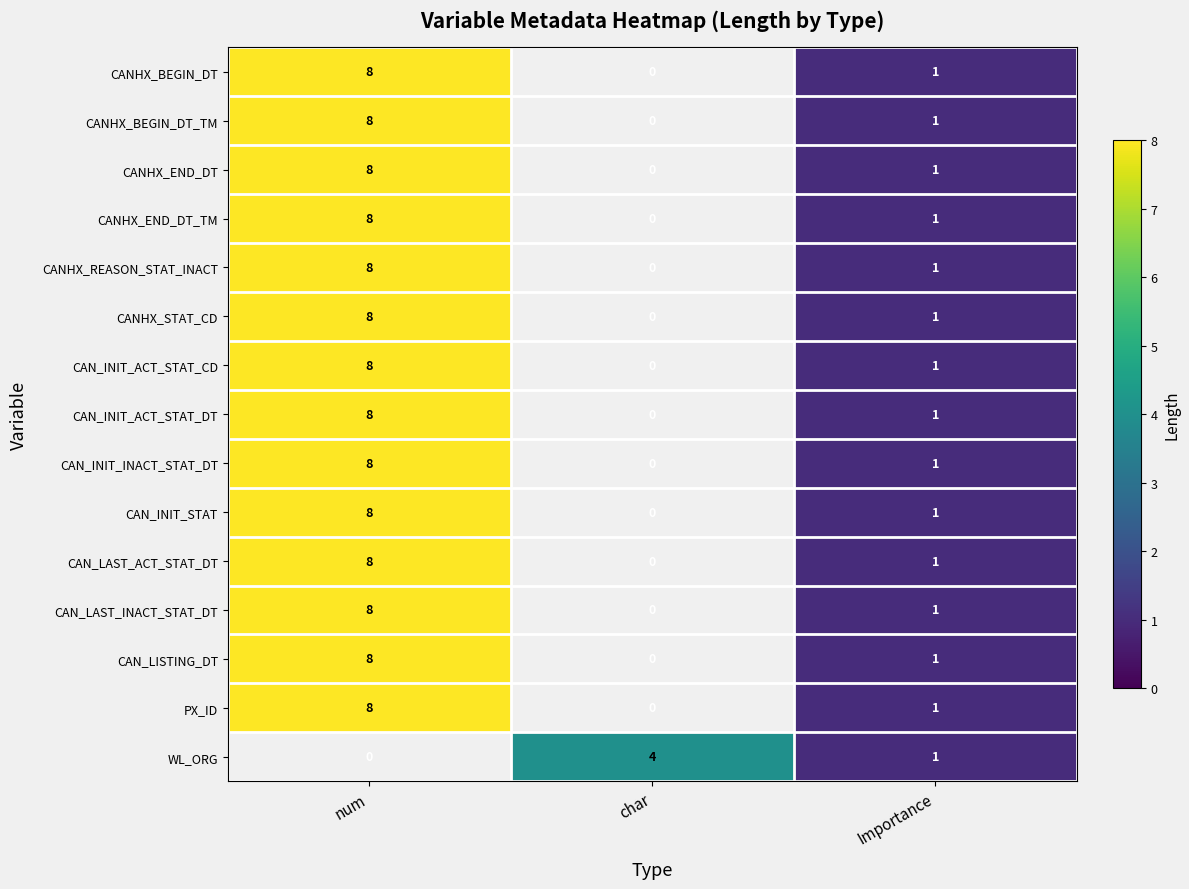

What is the total value across all series at Importance?

15